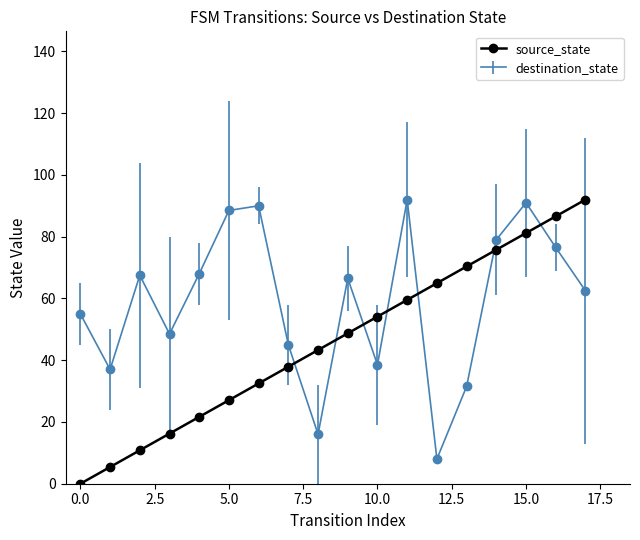

Which series has the largest total across all categories?

destination_state